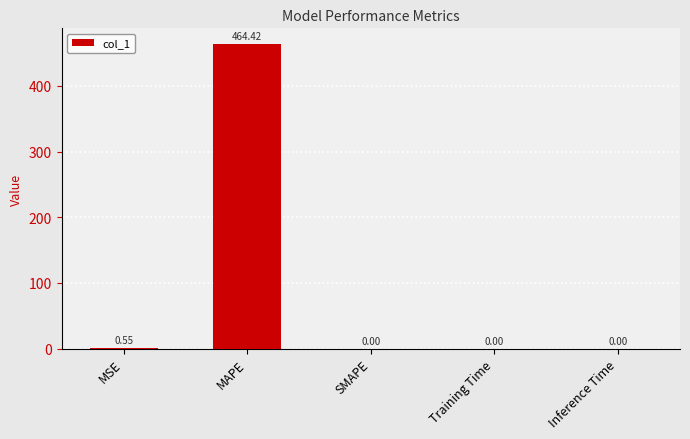

What is the change in value from MSE to SMAPE?

-0.6